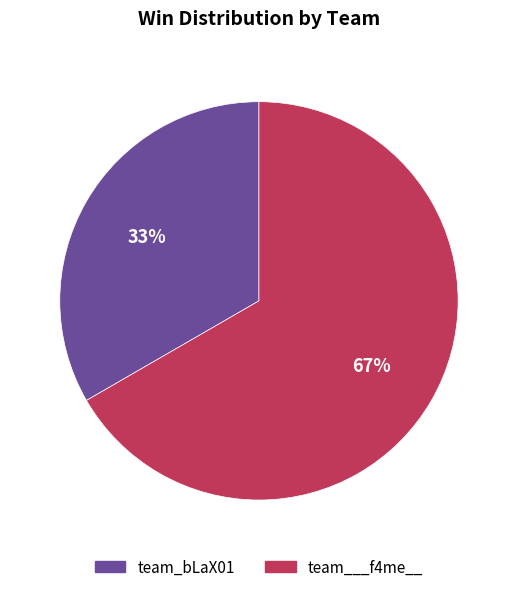

What is the ratio of the value at team_bLaX01 to the value at team___f4me__?

0.5